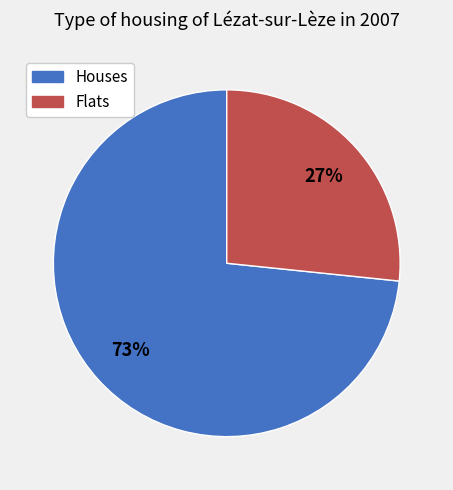

How many segments does this pie chart have?

2